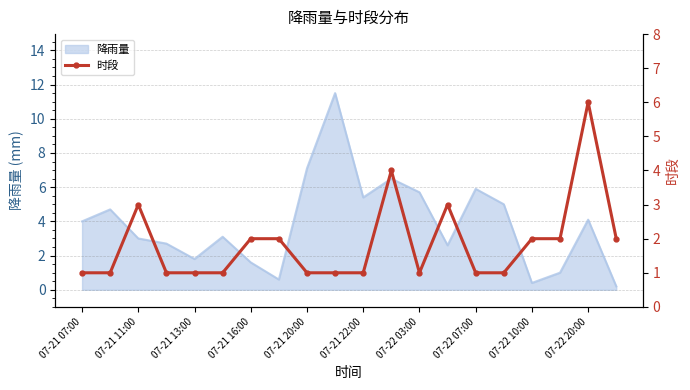

What is the highest value of the 降雨量 series?

11.5